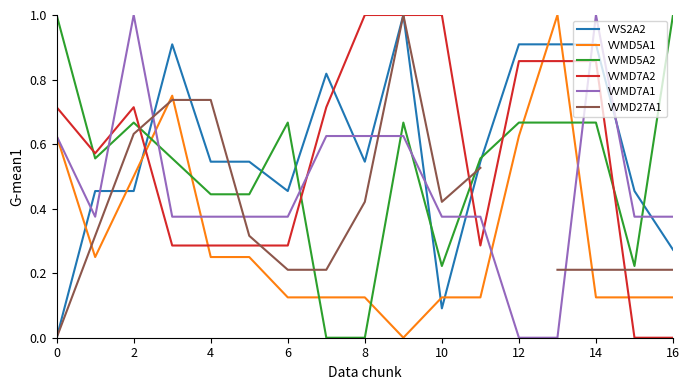

How many times do VVMD27A1 and VVMD7A1 cross each other?

4